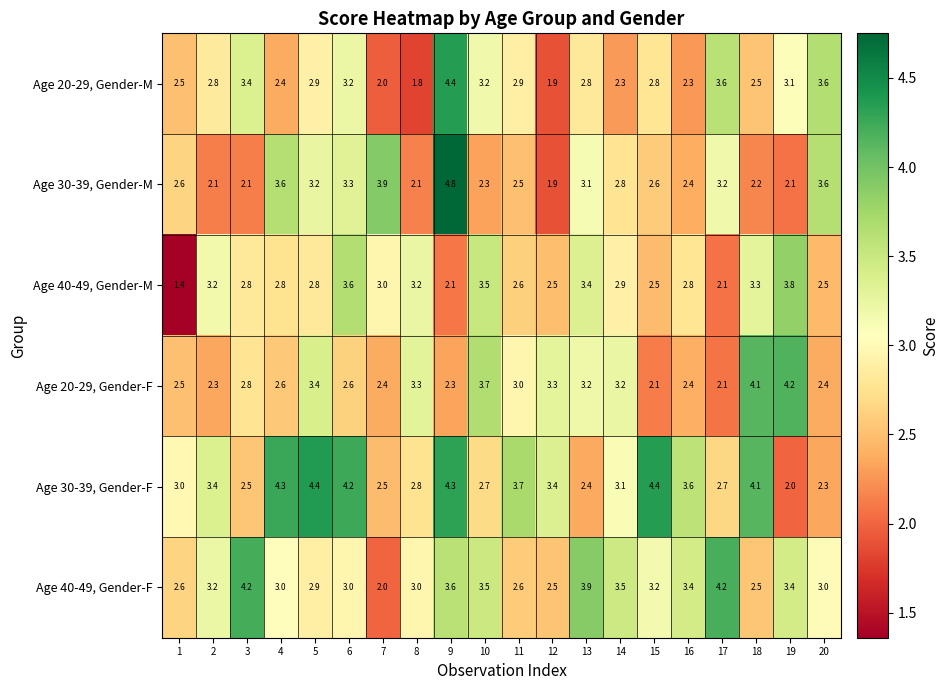

How many categories are shown in the chart?

20